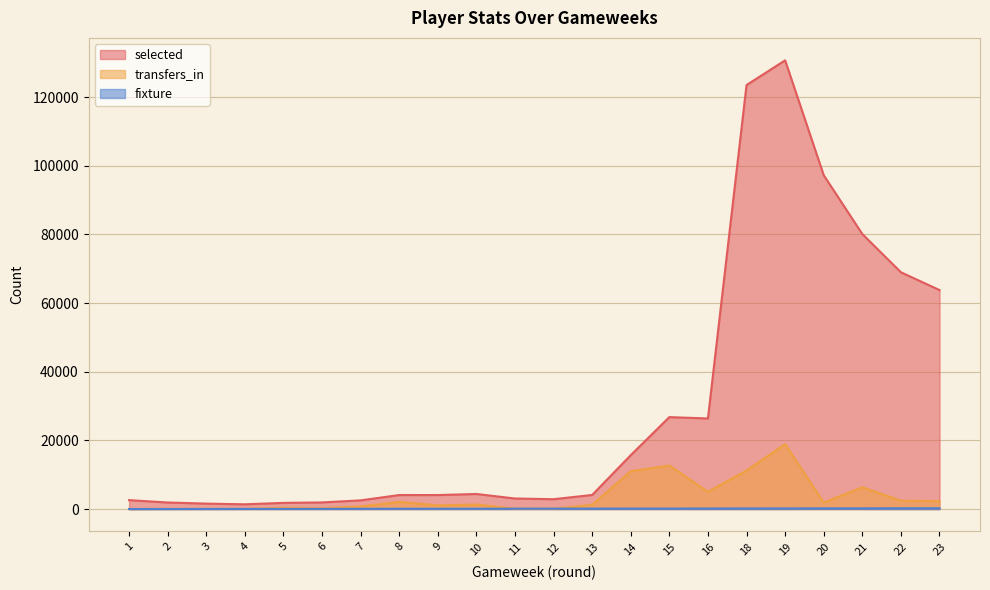

Is it true that transfers_in equals 1655 at 9?

False